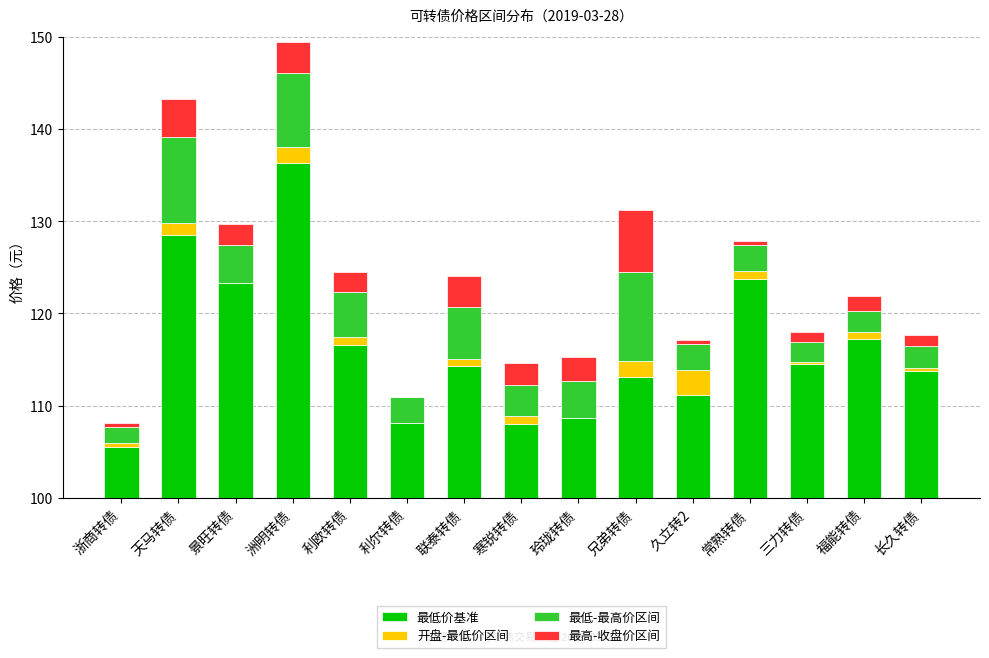

Reading left to right, list all the values displayed in this chart.

最低价基准: 浙商转债=105.5	天马转债=128.5	景旺转债=123.3	洲明转债=136.3	利欧转债=116.6	利尔转债=108.1	联泰转债=114.3	寒锐转债=108.0	玲珑转债=108.7	兄弟转债=113.1	久立转2=111.1	常熟转债=123.7	三力转债=114.6	福能转债=117.2	长久转债=113.8
开盘-最低价区间: 浙商转债=0.5	天马转债=1.3	景旺转债=0.0	洲明转债=1.7	利欧转债=0.8	利尔转债=0.0	联泰转债=0.8	寒锐转债=0.8	玲珑转债=0.0	兄弟转债=1.8	久立转2=2.7	常熟转债=0.9	三力转债=0.2	福能转债=0.8	长久转债=0.3
最低-最高价区间: 浙商转债=1.7	天马转债=9.4	景旺转债=4.2	洲明转债=8.1	利欧转债=4.9	利尔转债=2.9	联泰转债=5.6	寒锐转债=3.4	玲珑转债=4.0	兄弟转债=9.6	久立转2=2.9	常熟转债=2.8	三力转债=2.1	福能转债=2.3	长久转债=2.4
最高-收盘价区间: 浙商转债=0.5	天马转债=4.1	景旺转债=2.2	洲明转债=3.4	利欧转债=2.2	利尔转债=0.0	联泰转债=3.3	寒锐转债=2.3	玲珑转债=2.7	兄弟转债=6.8	久立转2=0.4	常熟转债=0.5	三力转债=1.2	福能转债=1.6	长久转债=1.2